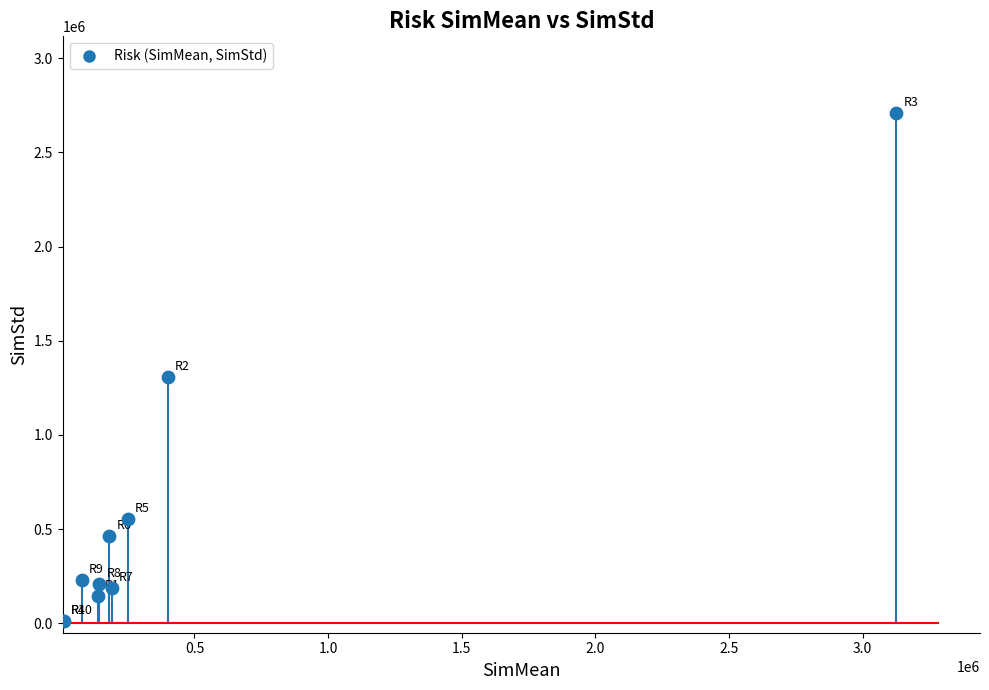

What Y value in the scatter plot is closest to 1360185?

1306864.2